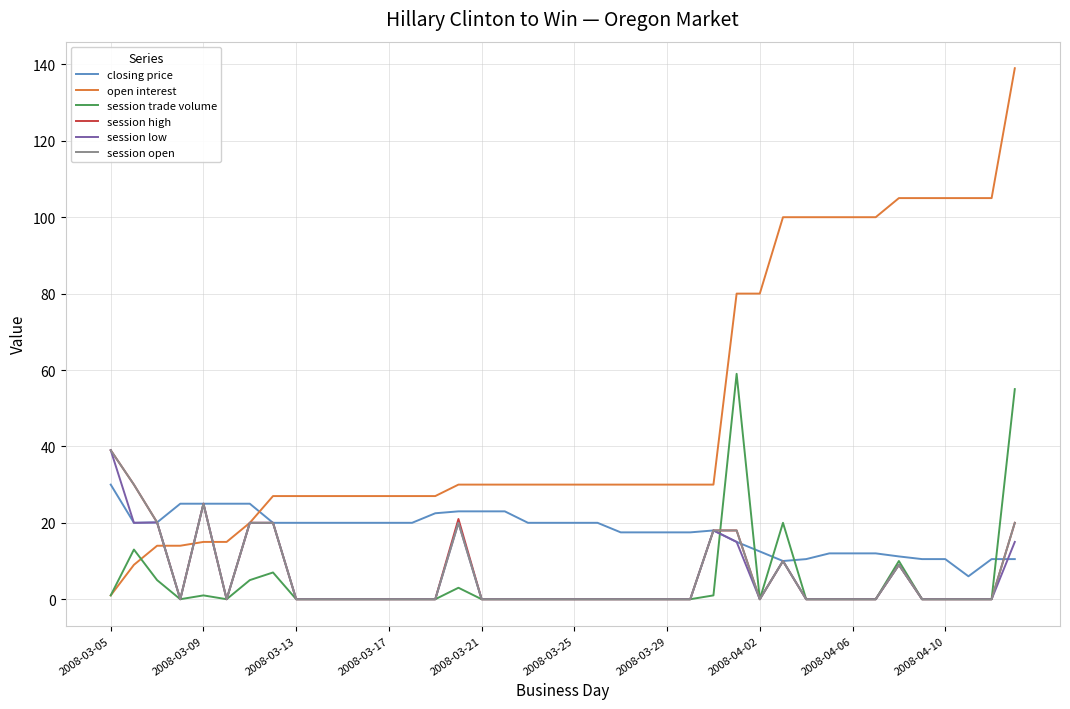

What is the maximum value for session low?

39.0